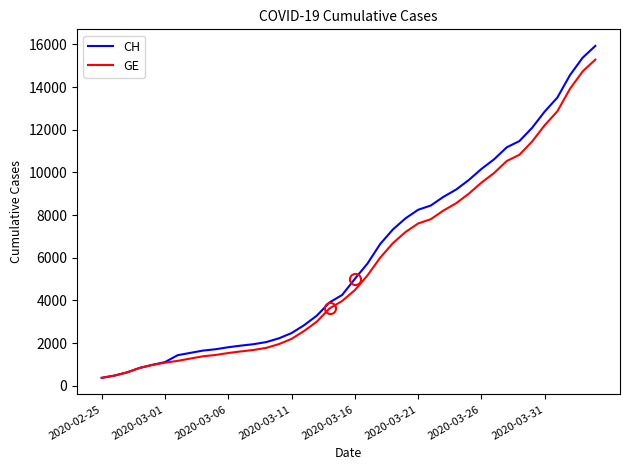

What is the smallest value displayed?

375